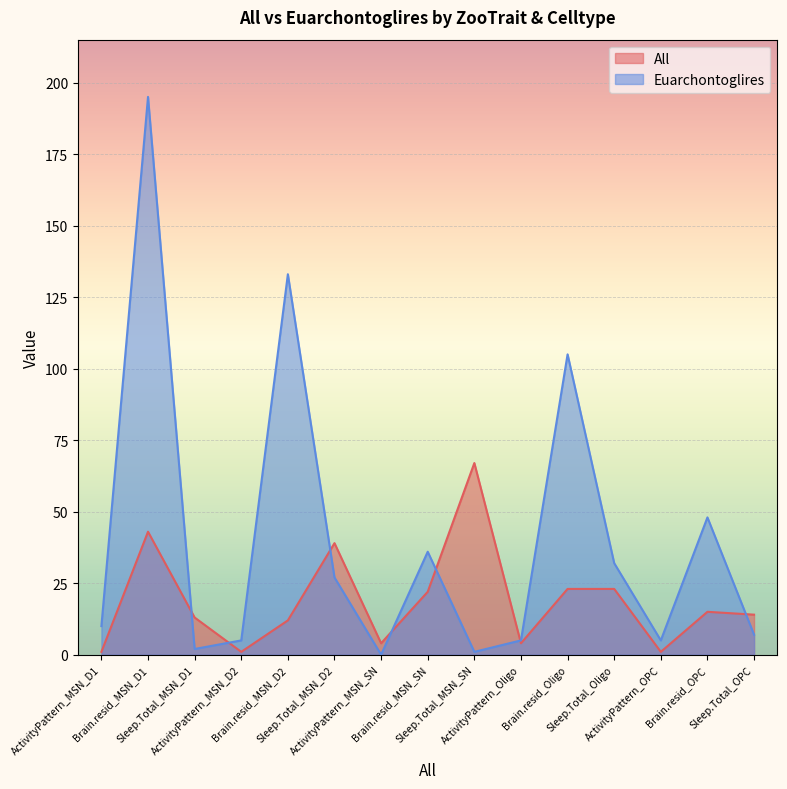

At which label does Euarchontoglires reach its minimum?

ActivityPattern_MSN_SN